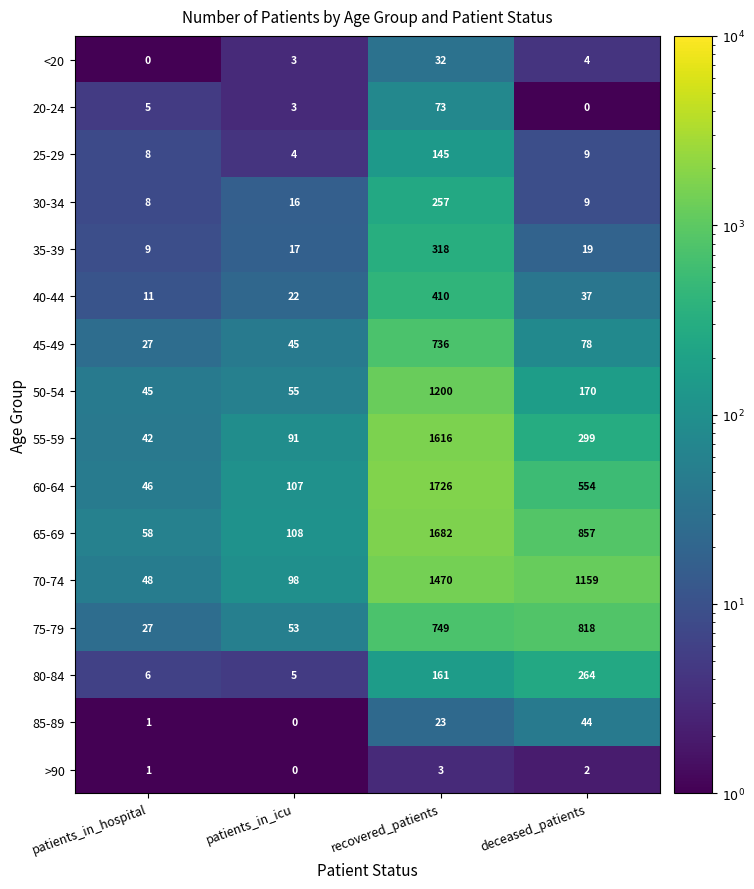

Which series has the widest spread of values?

60-64